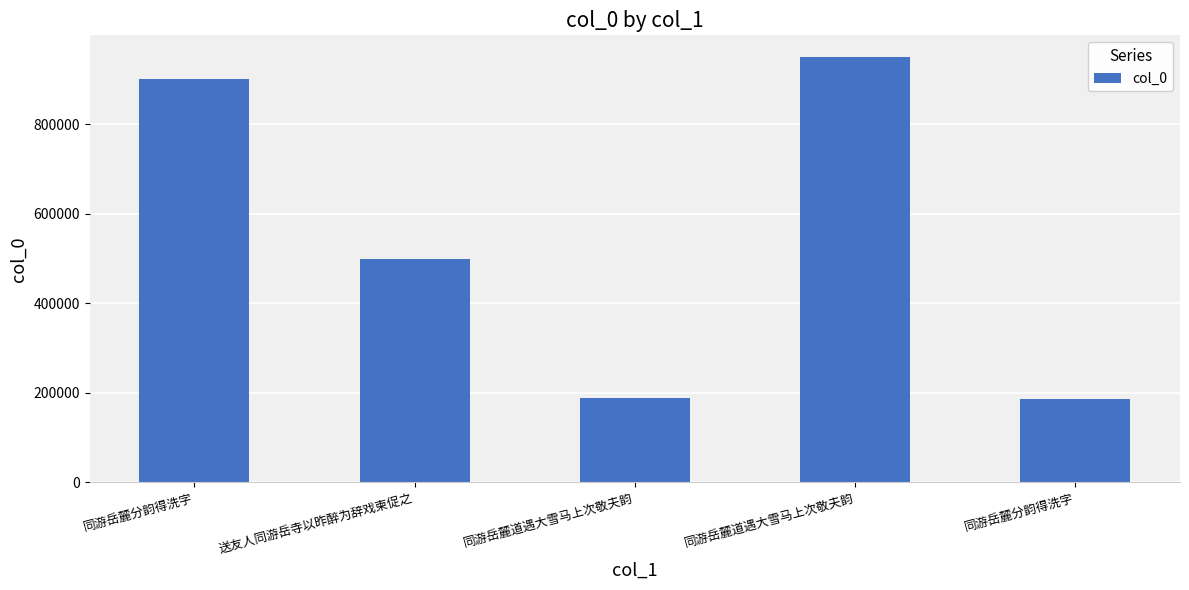

Is it true that the value at 同游岳麓分韵得洗字 is 117341?

False